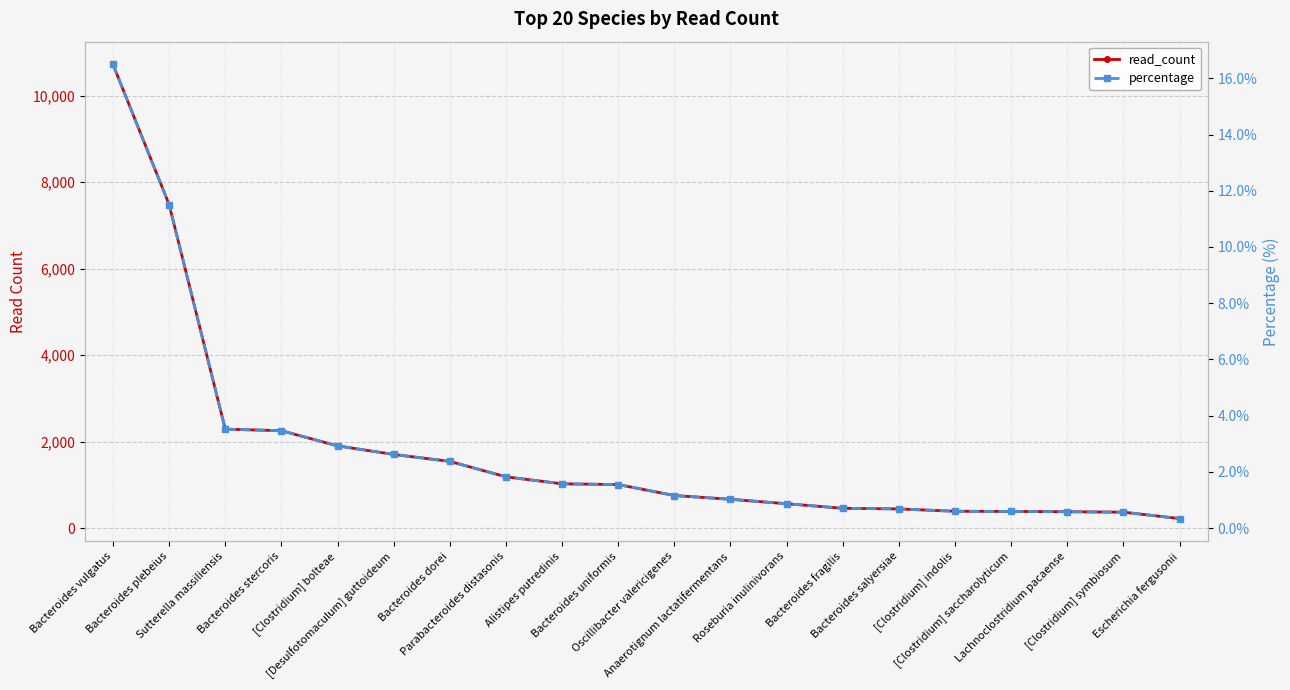

True or false: read_count has more than 0 points higher than both neighbors.

False